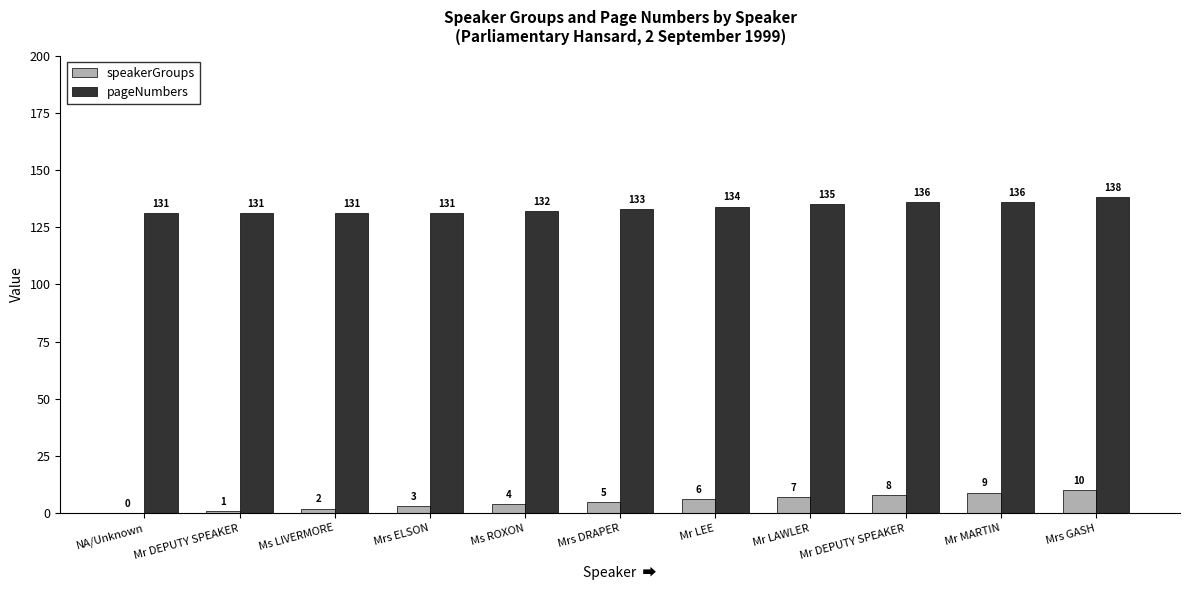

Which series has the widest spread of values?

speakerGroups